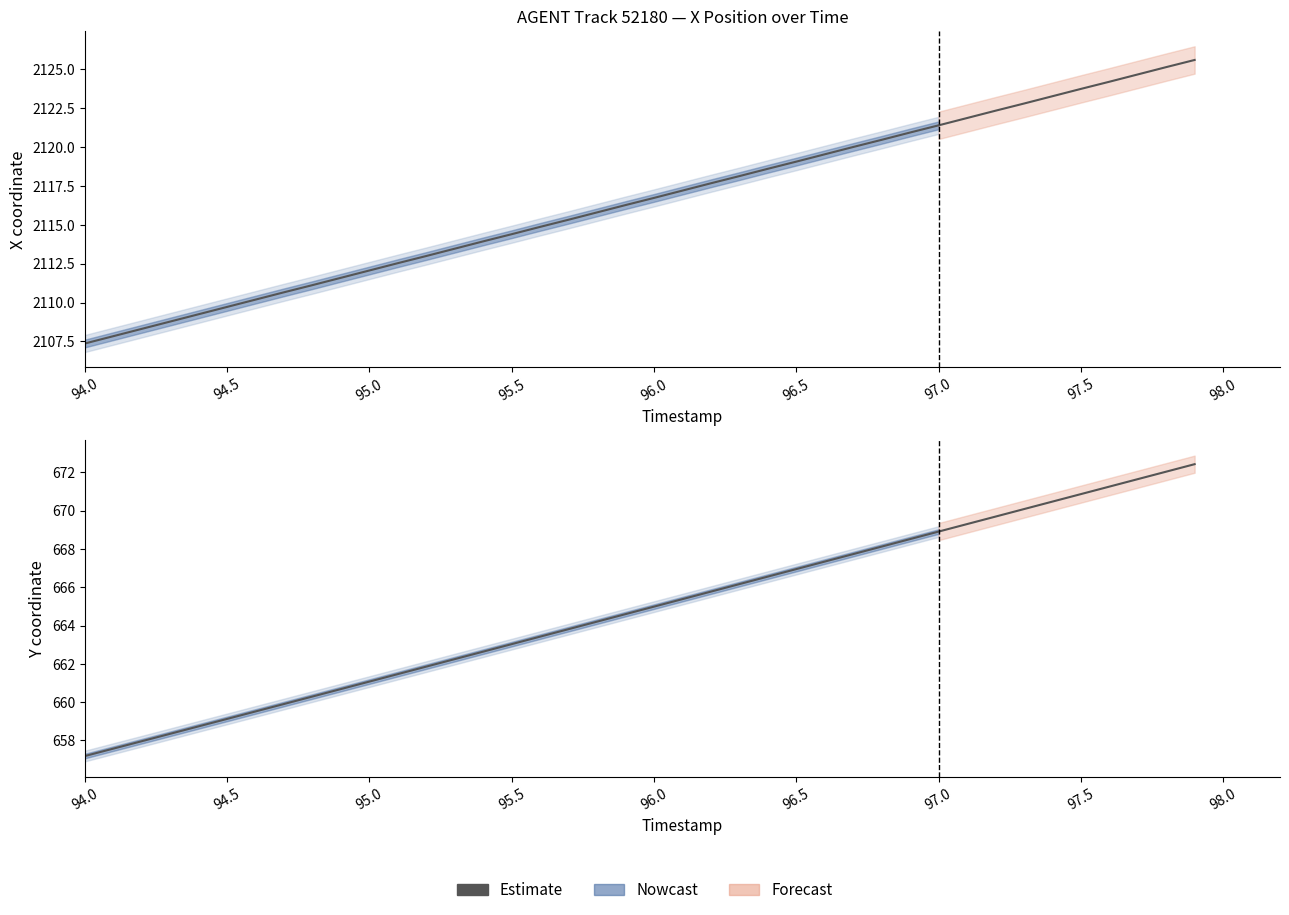

The value at 95.5 is 258.4. True or false?

False